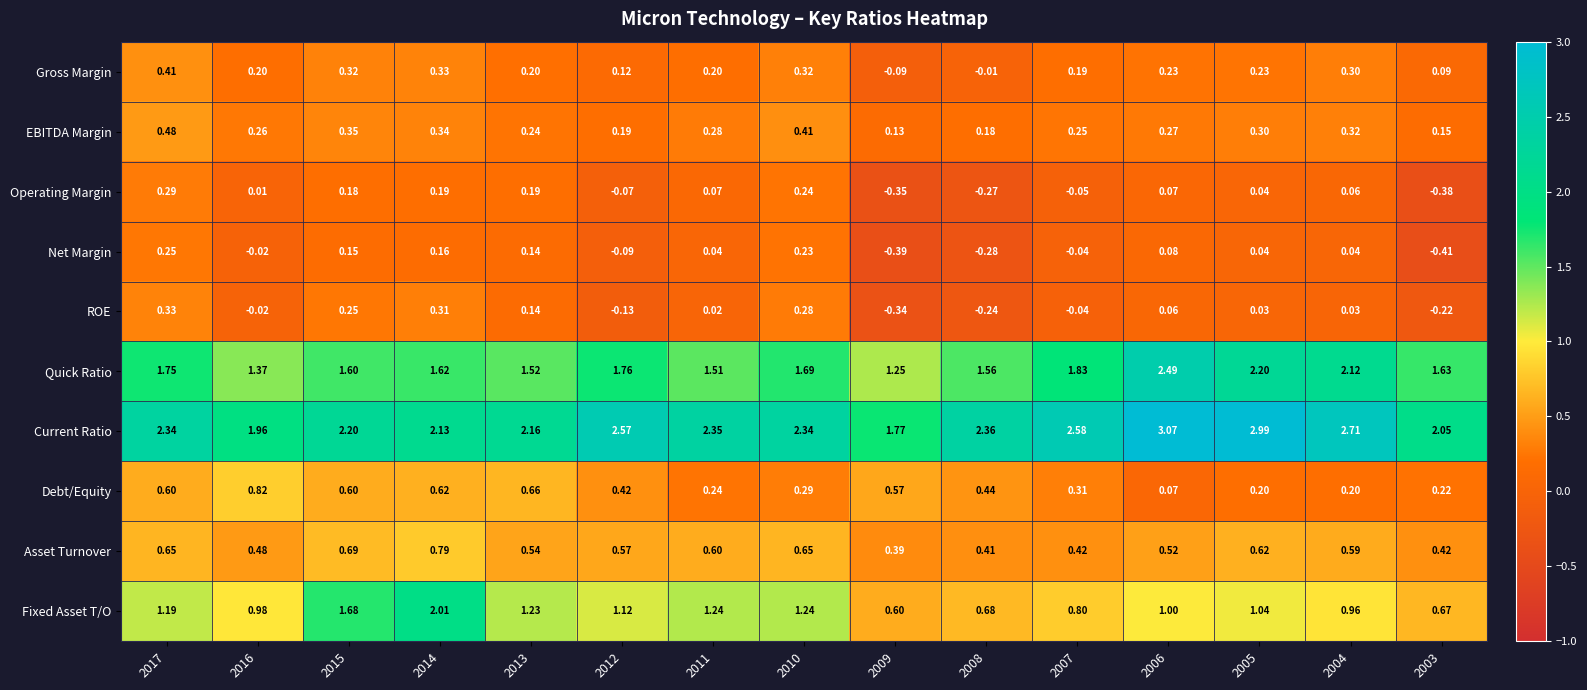

Rank the series at 2003 from lowest to highest value.

Net Margin, Operating Margin, ROE, Gross Margin, EBITDA Margin, Debt/Equity, Asset Turnover, Fixed Asset T/O, Quick Ratio, Current Ratio